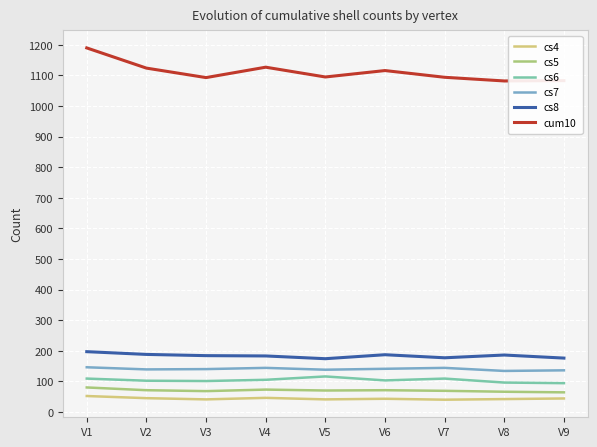

True or false: cs4 and cs5 cross at least once.

False